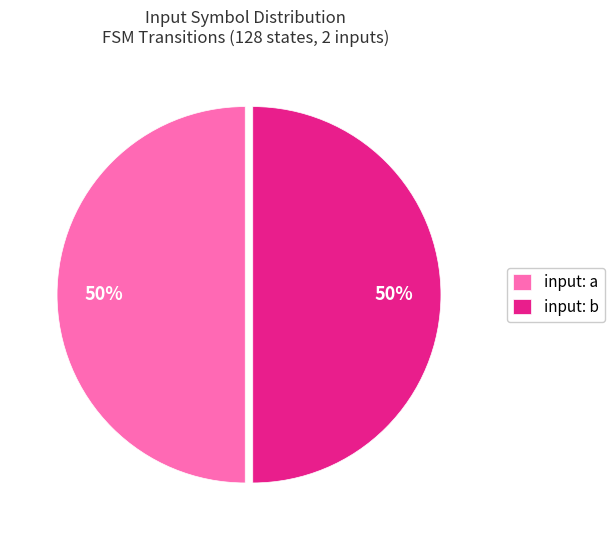

Is the sum of input: b and input: a greater than half?

Yes